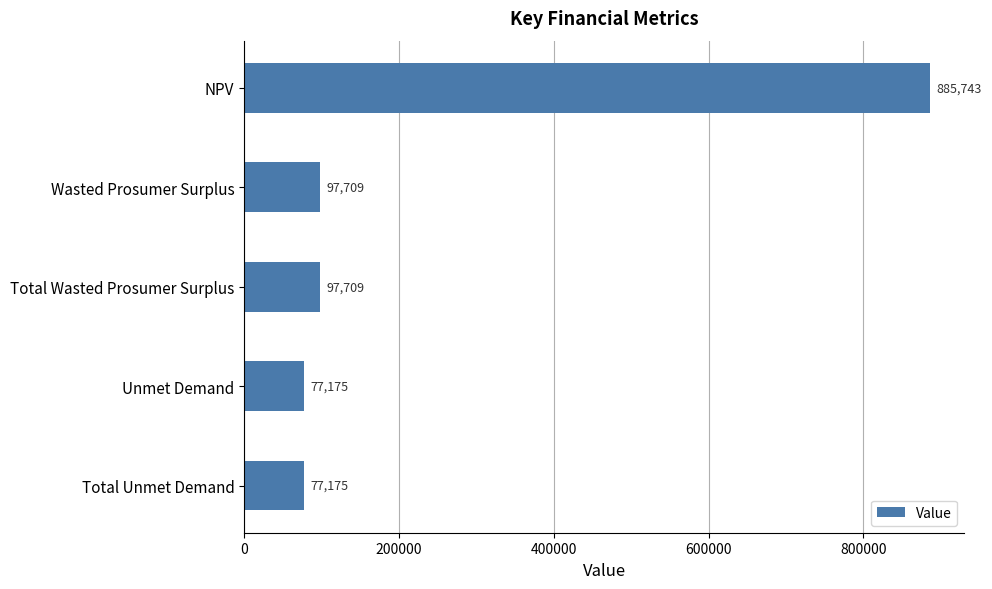

How many data points are above 97708?

3